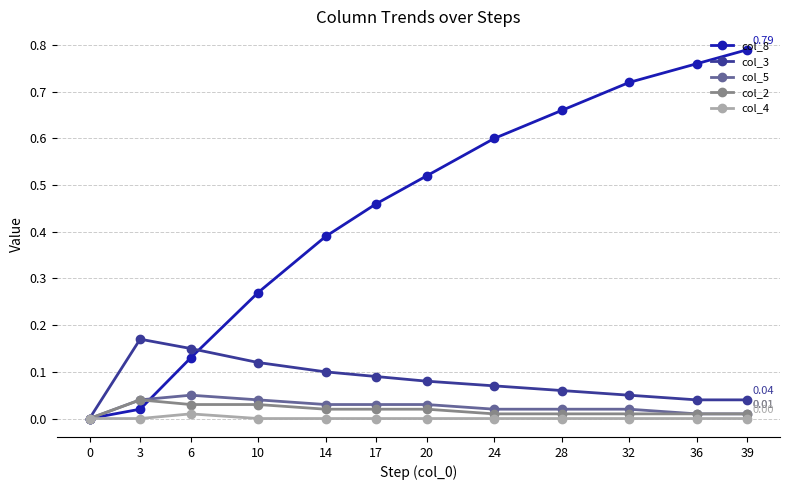

List the series in order of their peak value, highest first.

col_8, col_3, col_5, col_2, col_4